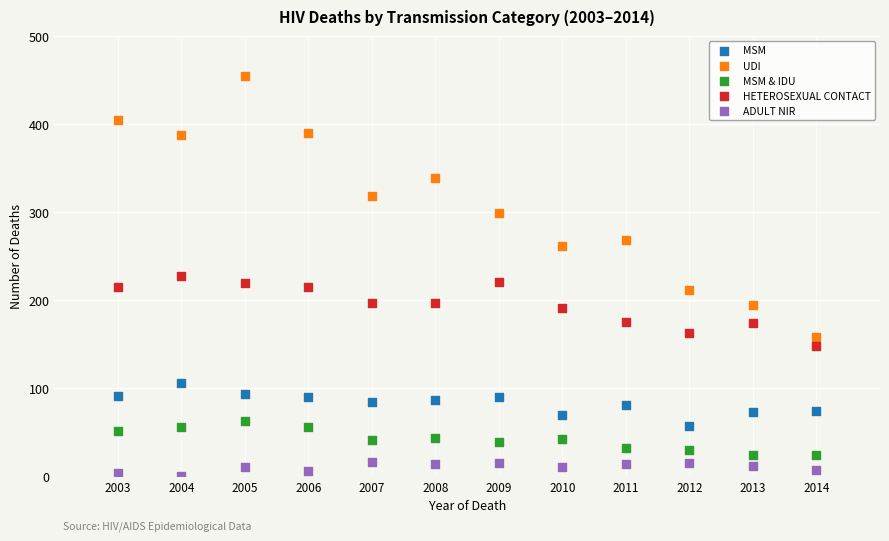

Across all data points, what is the range of Y values (max minus min)?

454